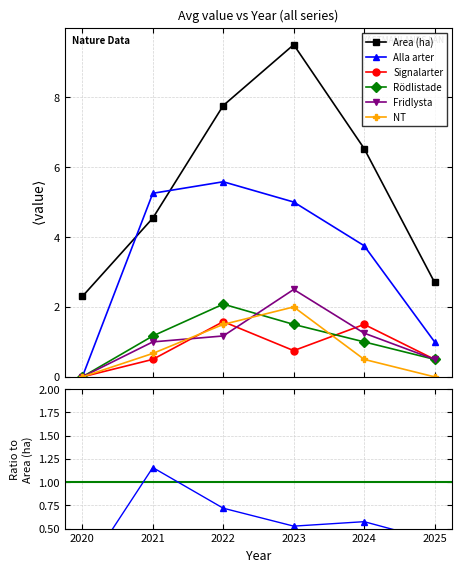

In Area (ha), how many points are higher than both neighbors (excluding endpoints)?

1